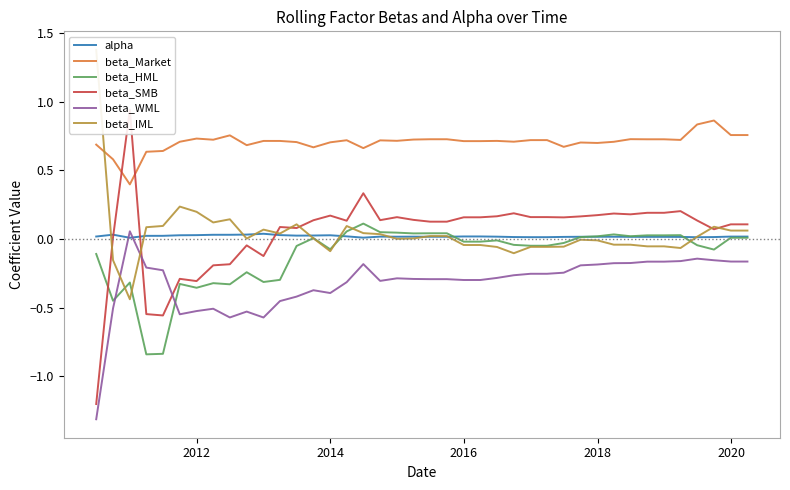

How many data points does each series have?

40